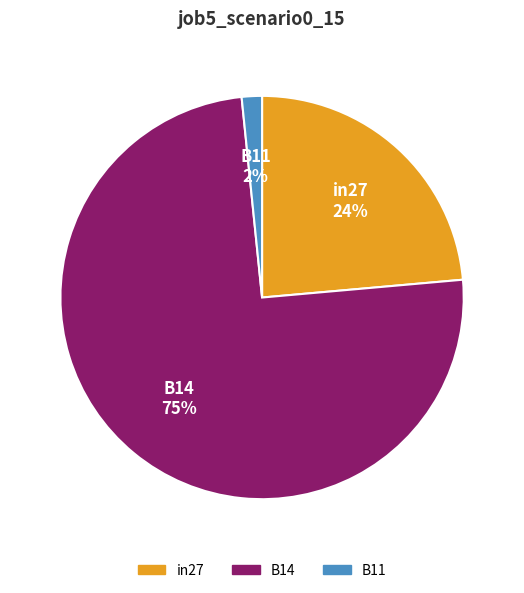

To the nearest percent, what is the difference between the in27 and B11 slice percentages?

22%